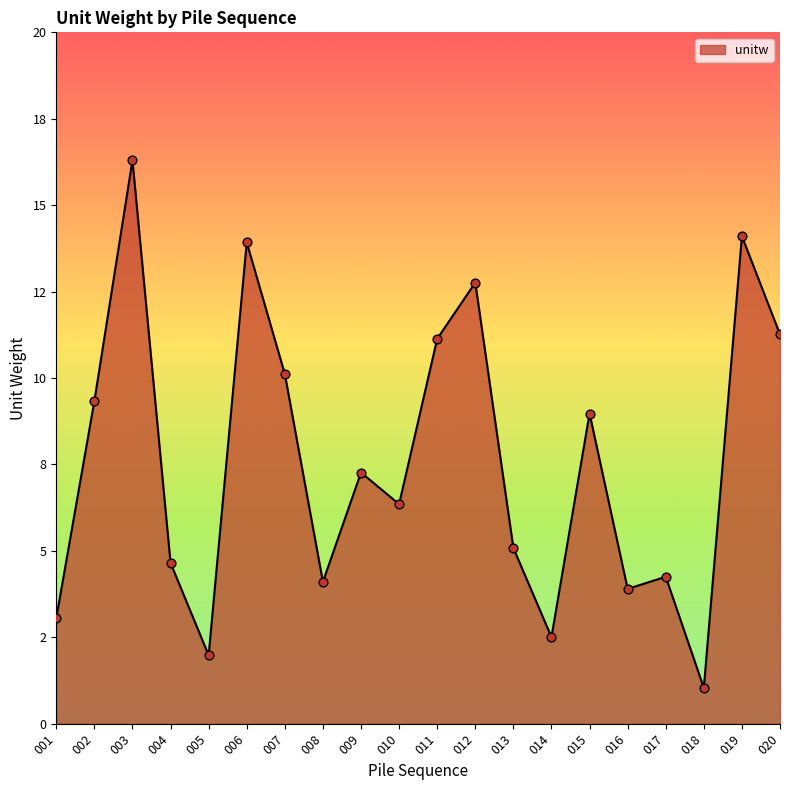

Does the chart have visible grid lines?

No